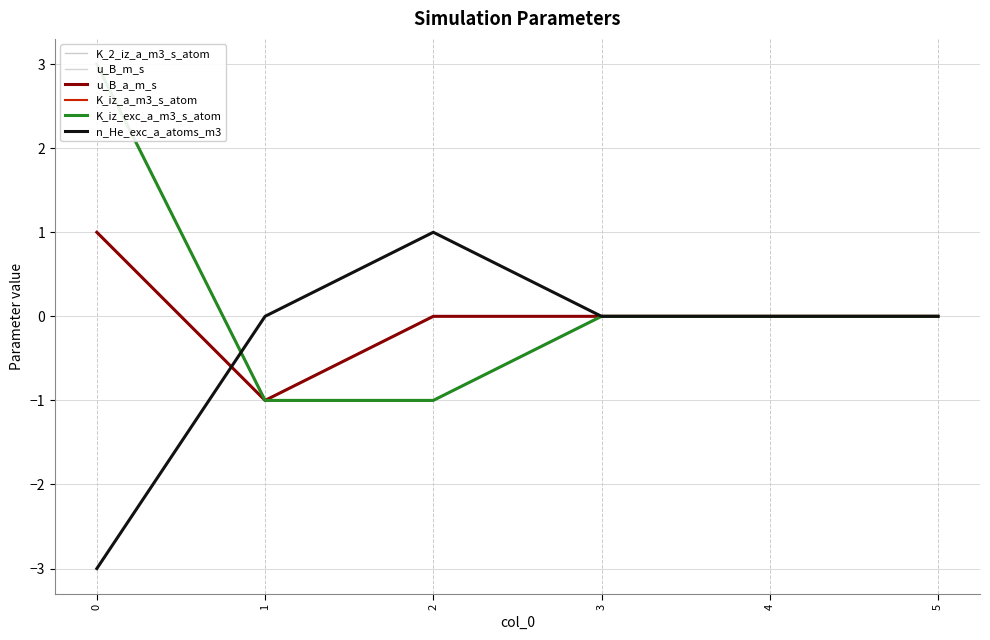

The value of K_iz_a_m3_s_atom at 0 is 1. True or false?

False